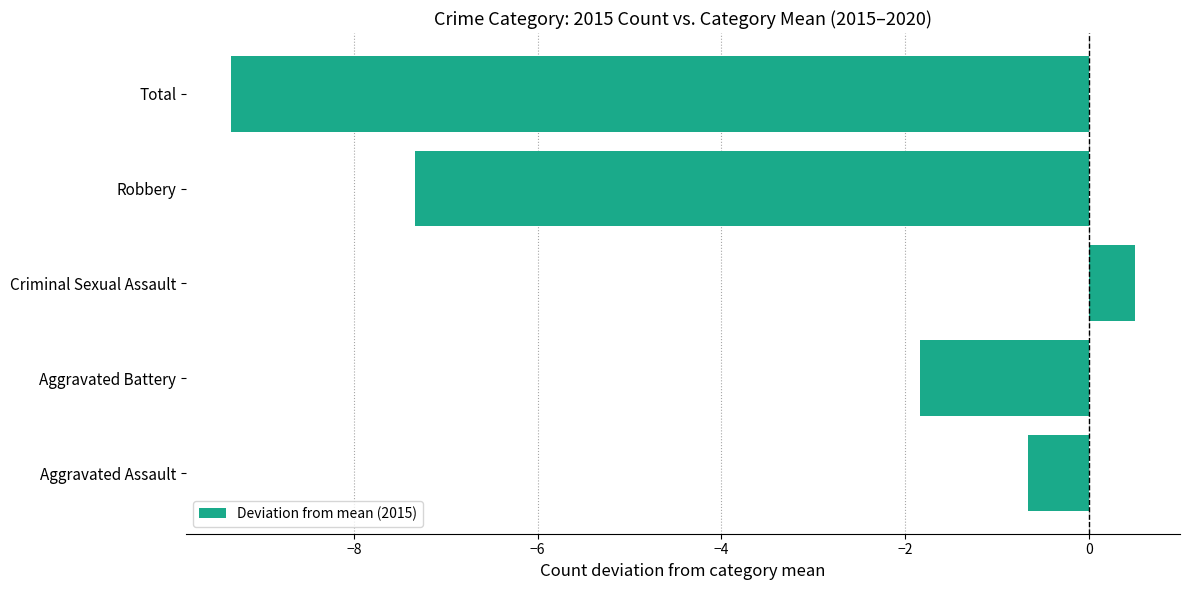

Reading top to bottom, list all the values displayed in this chart.

Total=-9.3	Robbery=-7.3	Criminal Sexual Assault=0.5	Aggravated Battery=-1.8	Aggravated Assault=-0.7